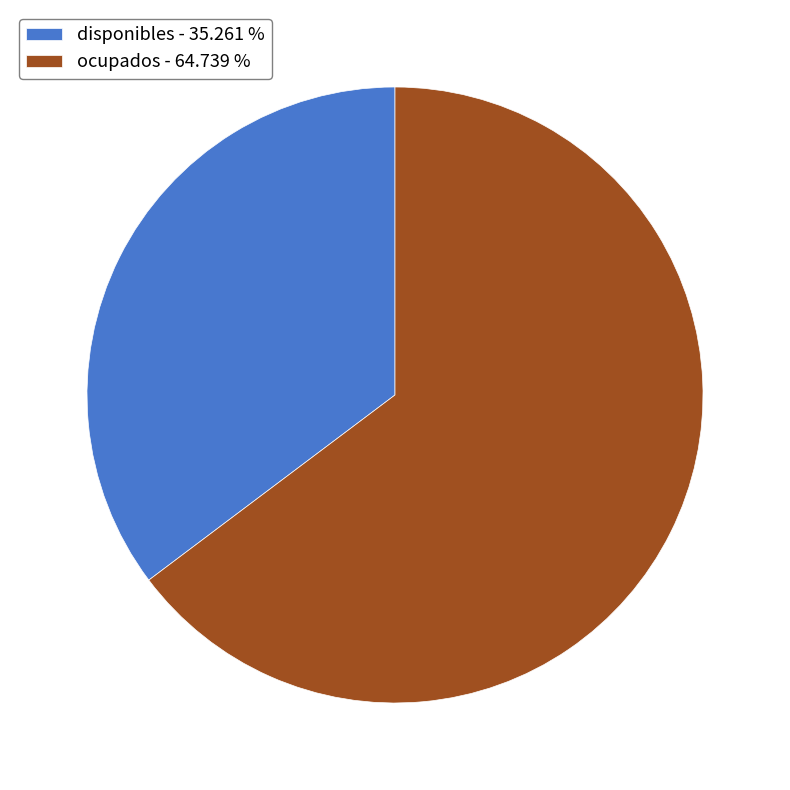

Do ocupados - 64.739 % and disponibles - 35.261 % together represent more than half of the pie?

Yes